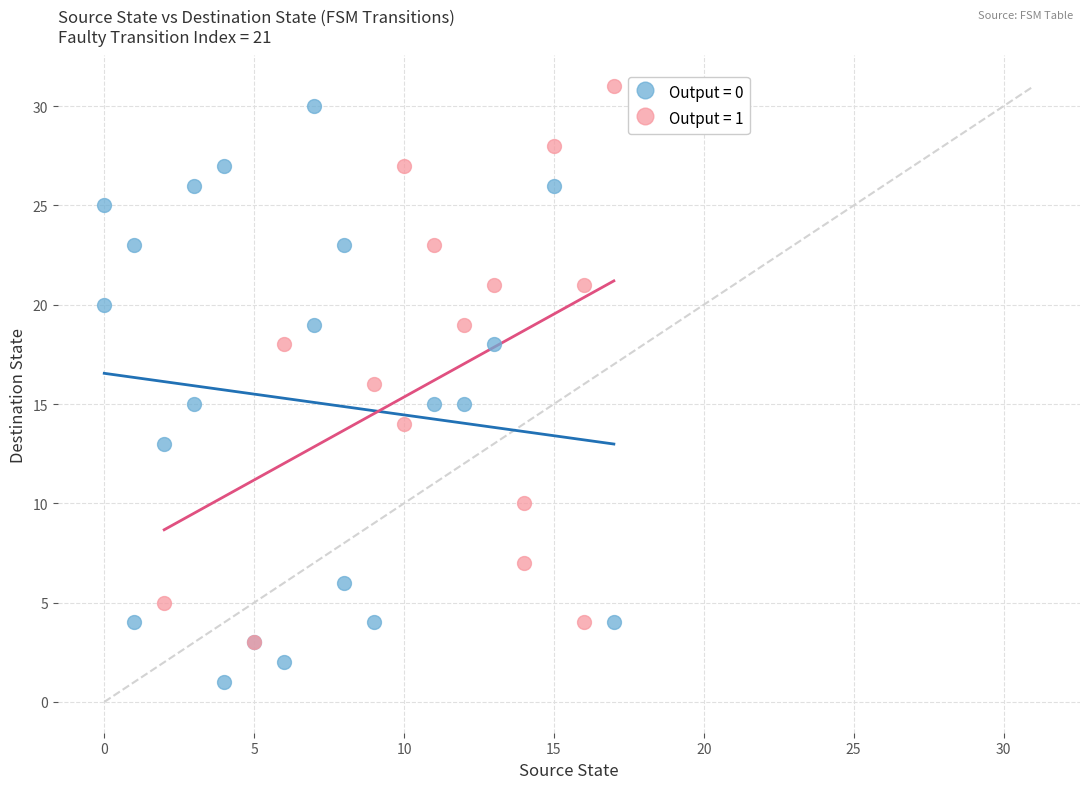

Which series has the widest spread of Y values?

Output = 0